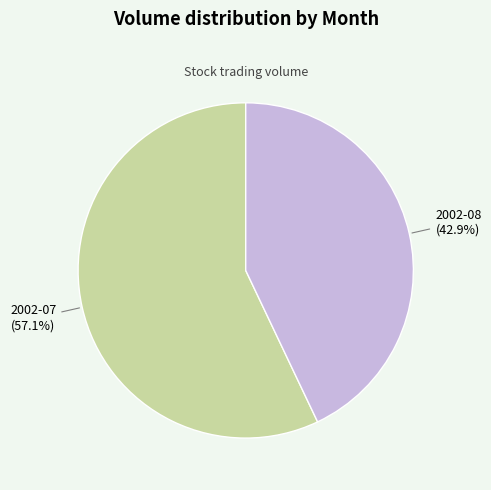

Which slice is the largest?

2002-07